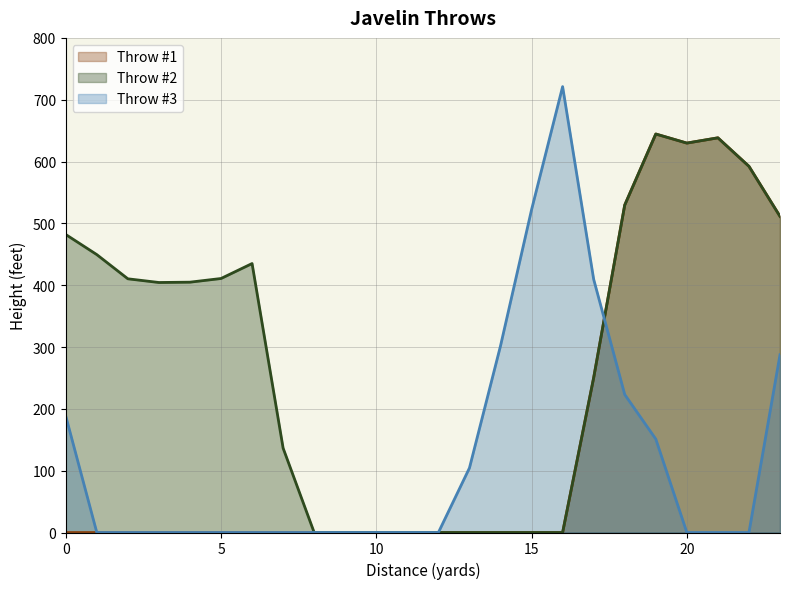

Reading right to left, list all the values displayed in this chart.

Throw #1: 23=511.3	22=592.3	21=638.4	20=629.9	19=644.5	18=529.6	17=250.3	16=0.0	15=0.0	14=0.0	13=0.0	12=0.0	11=0.0	10=0.0	9=0.0	8=0.0	7=0.0	6=0.0	5=0.0	4=0.0	3=0.0	2=0.0	1=0.0	0=0.0
Throw #2: 23=511.3	22=592.3	21=638.4	20=629.9	19=644.5	18=529.6	17=250.3	16=0.0	15=0.0	14=0.0	13=0.0	12=0.0	11=0.0	10=0.0	9=0.0	8=0.0	7=136.4	6=435.0	5=410.8	4=404.9	3=404.4	2=410.3	1=449.5	0=482.0
Throw #3: 23=287.5	22=0.0	21=0.0	20=0.0	19=151.1	18=223.1	17=409.5	16=721.2	15=522.2	14=301.9	13=104.4	12=0.0	11=0.0	10=0.0	9=0.0	8=0.0	7=0.0	6=0.0	5=0.0	4=0.0	3=0.0	2=0.0	1=0.0	0=188.4